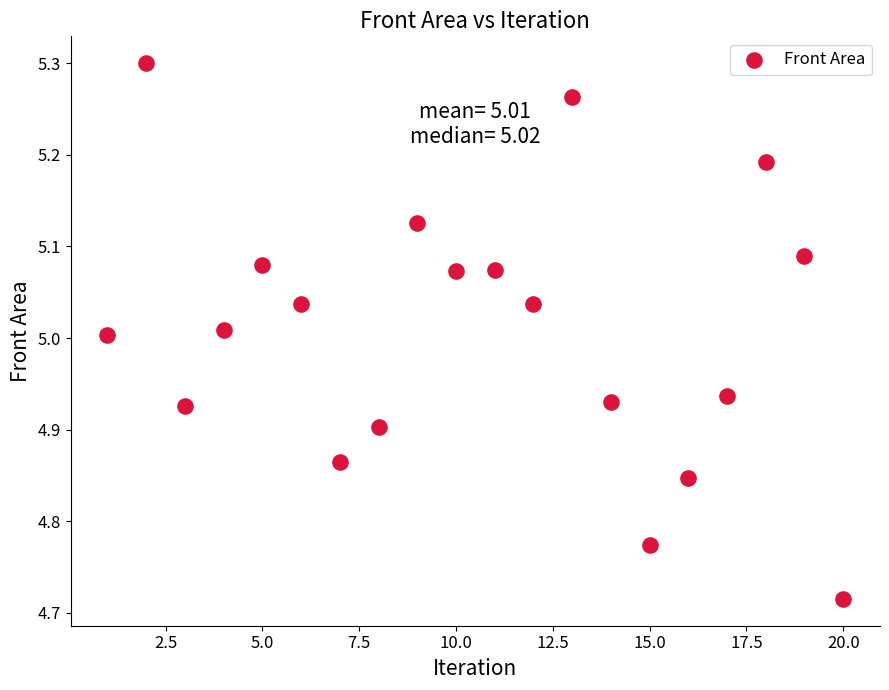

What is the range of Y values (max minus min)?

0.6